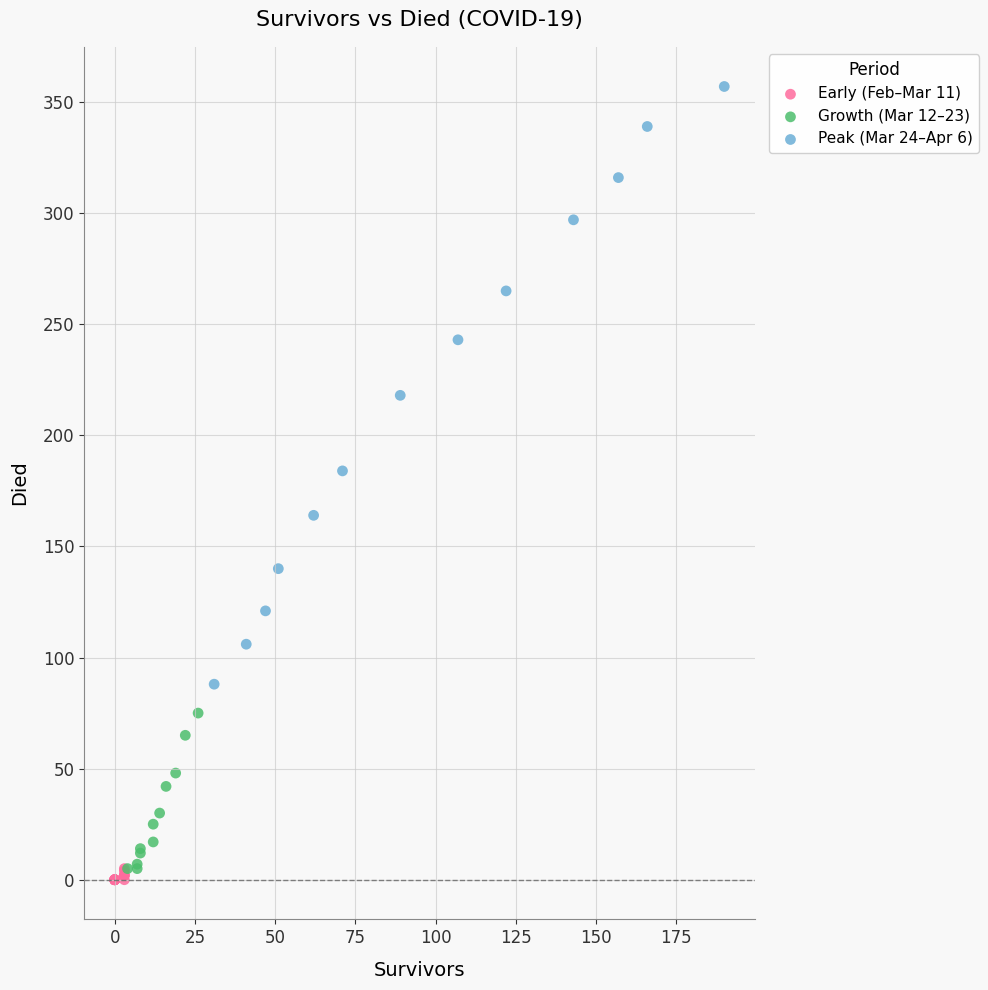

Which series contains the highest Y value?

Peak (Mar 24–Apr 6)